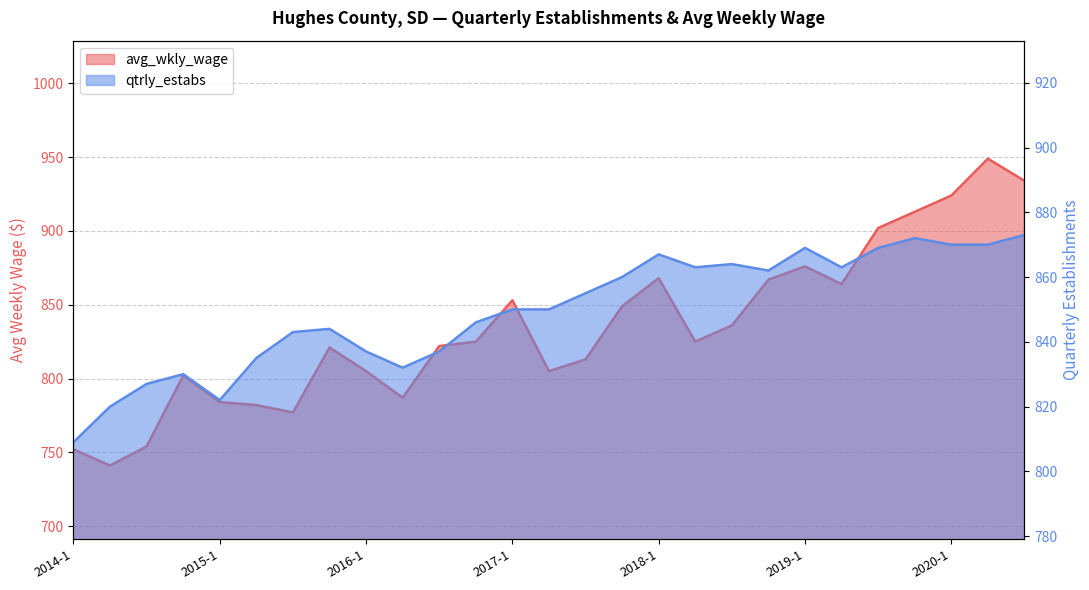

What is the label of the 2nd point from the left?

2014-2